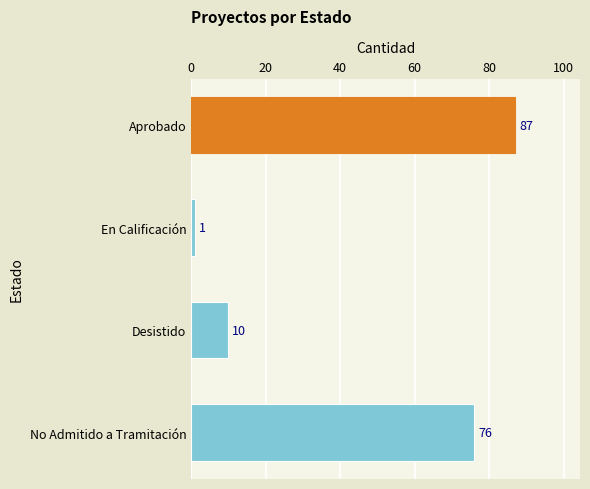

List the labels in order of value, largest first.

Aprobado, No Admitido a Tramitación, Desistido, En Calificación